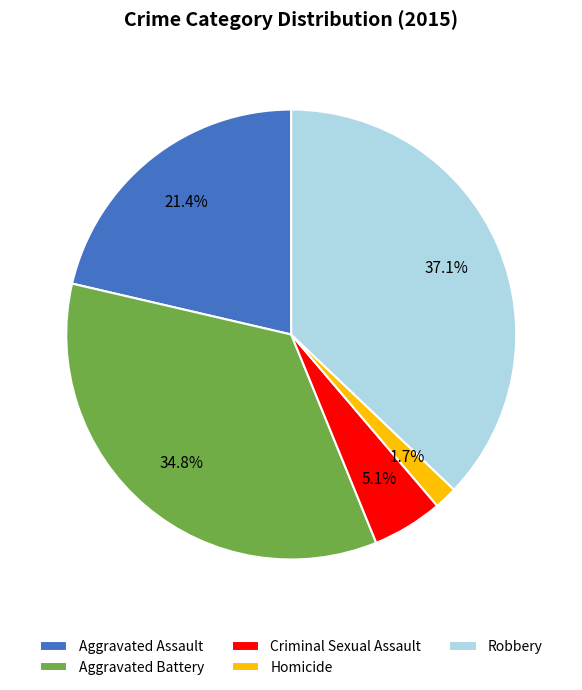

How many slices are in this pie chart?

5